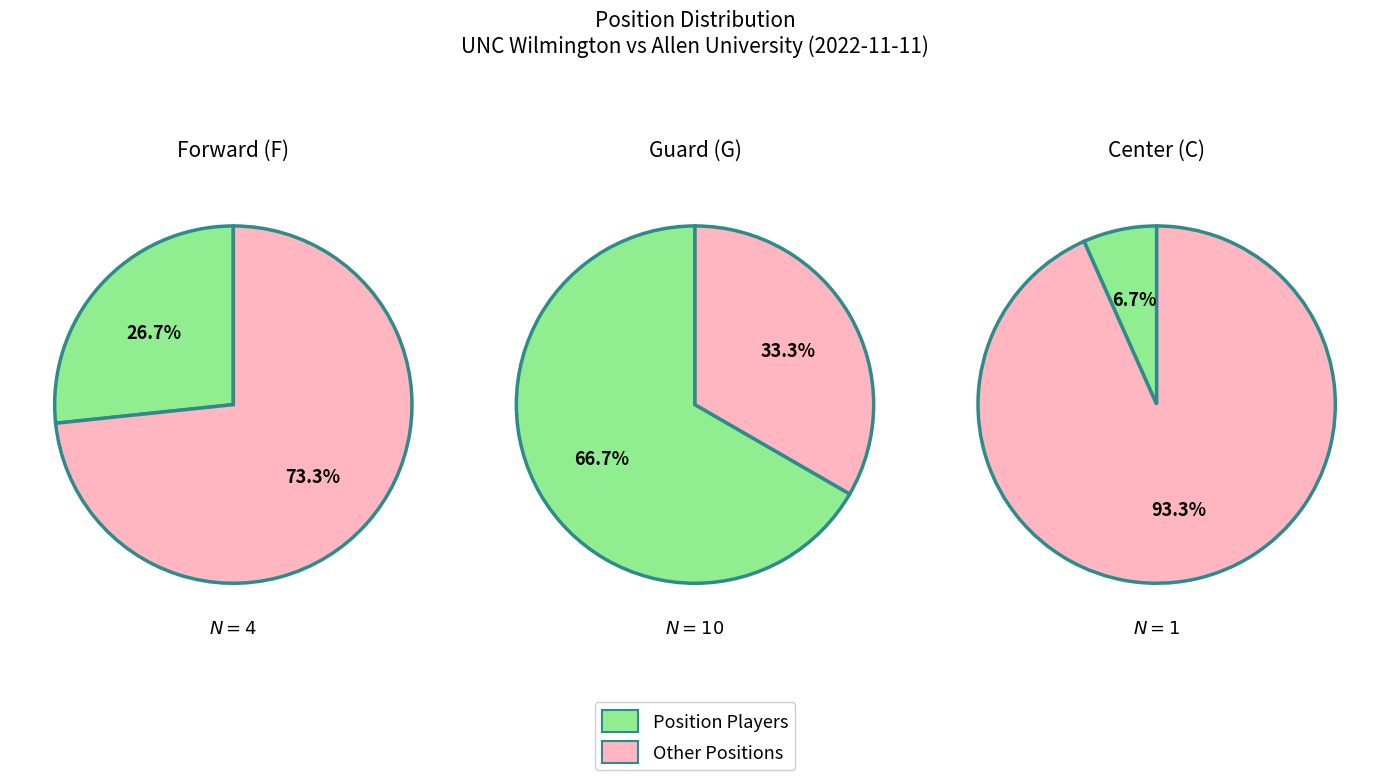

Which category has the biggest portion of the pie?

G